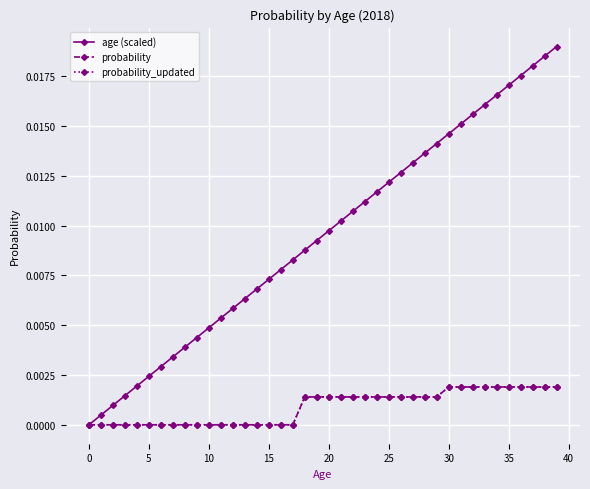

At how many categories does at least one series exceed 0?

39